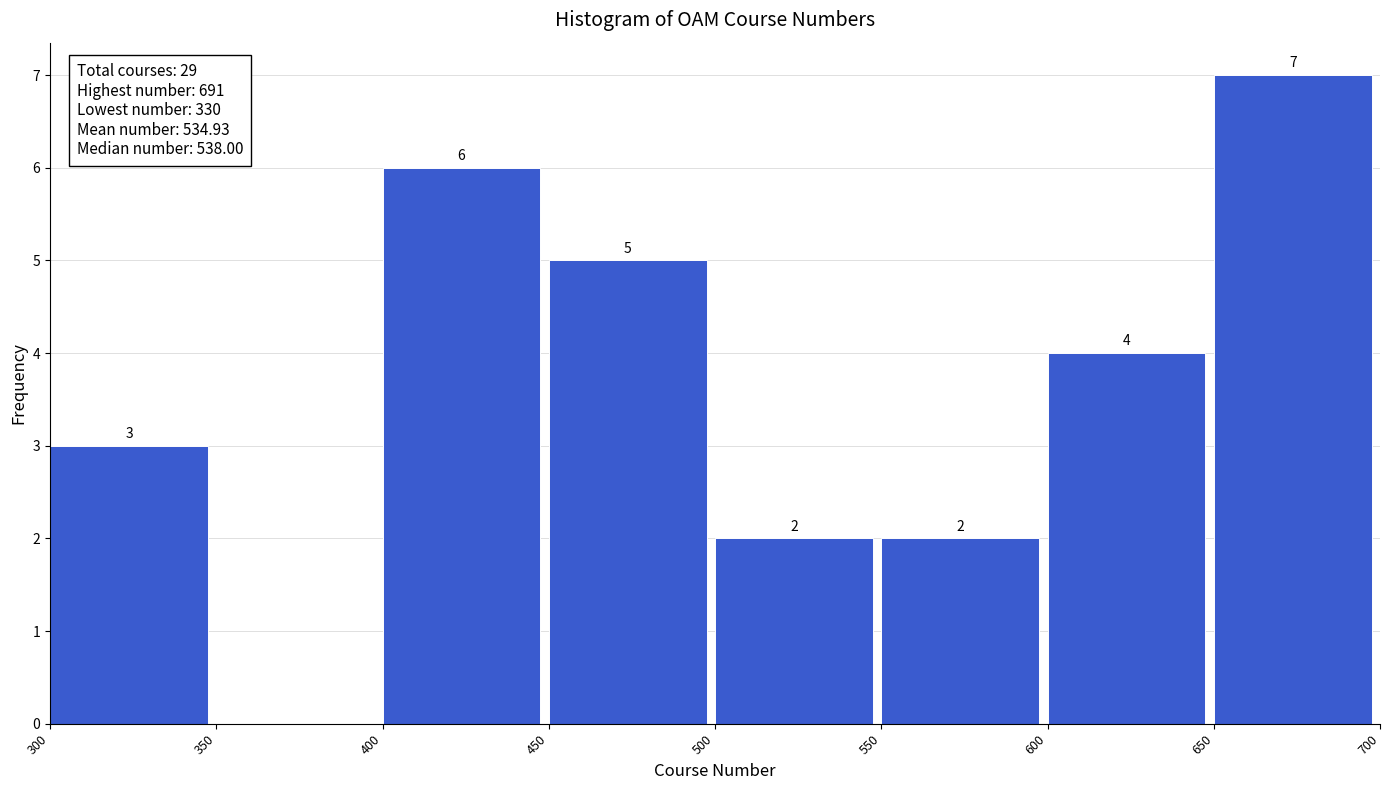

Which range on the x-axis has the tallest bar?

650 to 700